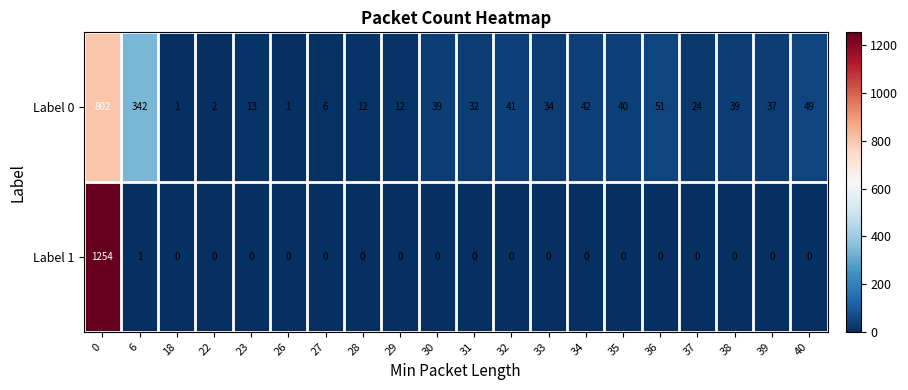

What is the spread (max minus min) of values at 30?

39